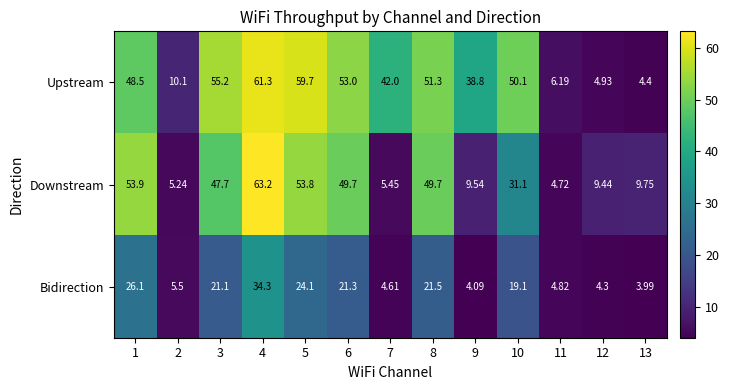

Which label corresponds to the largest value in the chart?

4